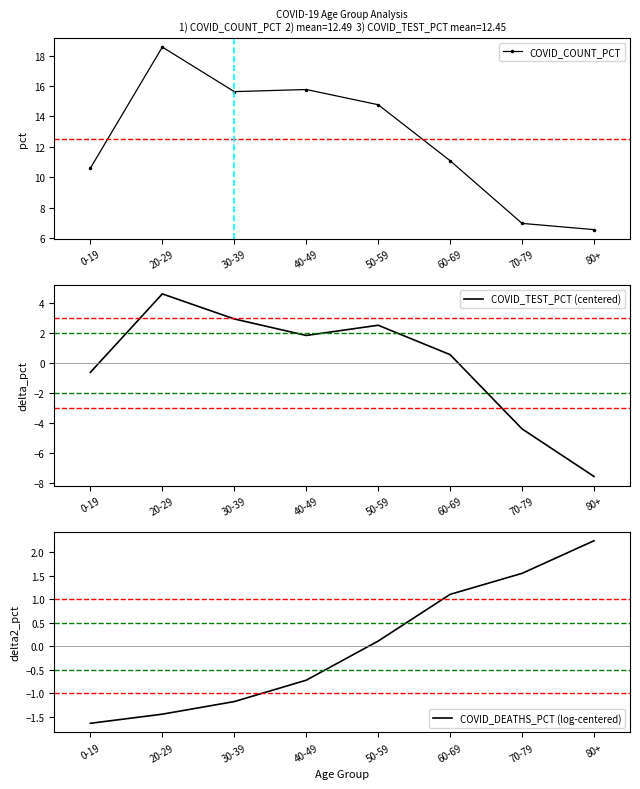

What is the maximum value shown in the chart?

18.6